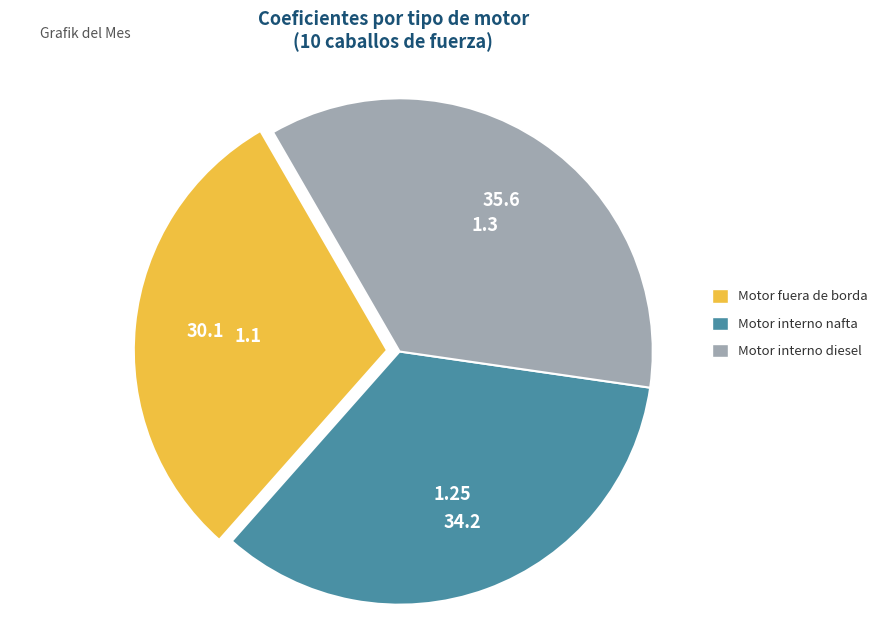

What is the ratio of the value at Motor interno diesel to the value at Motor fuera de borda?

1.2